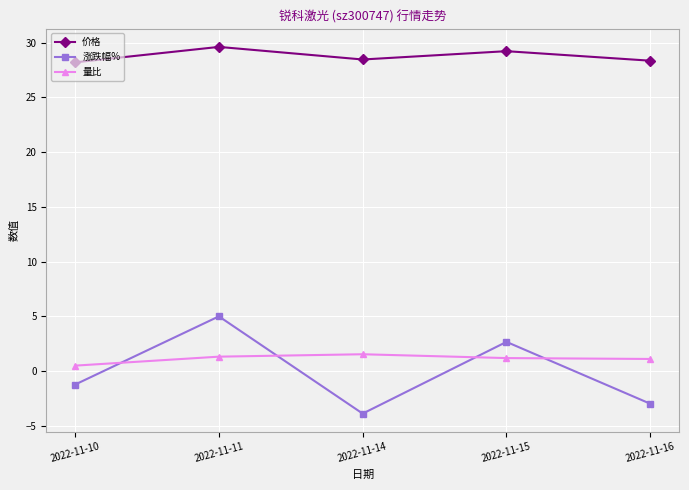

At which category does 涨跌幅% reach its first local valley?

2022-11-14